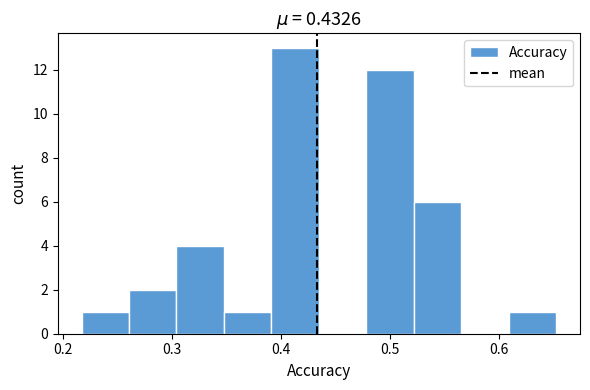

Over which range of the x-axis is the bar tallest?

0.39 to 0.43